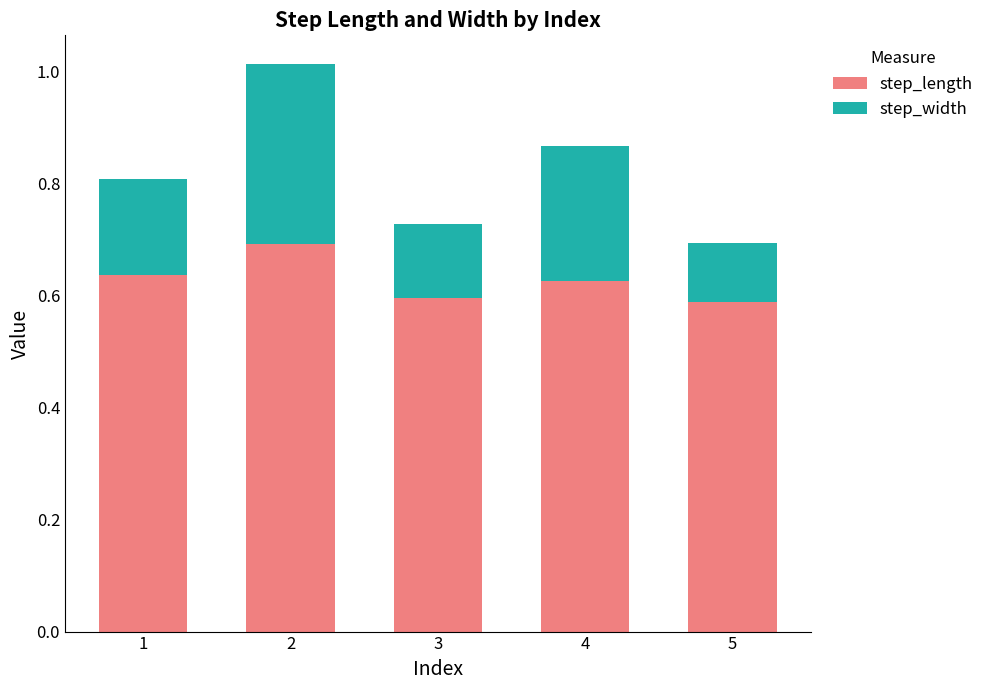

What is the sum of all step_length values?

3.1